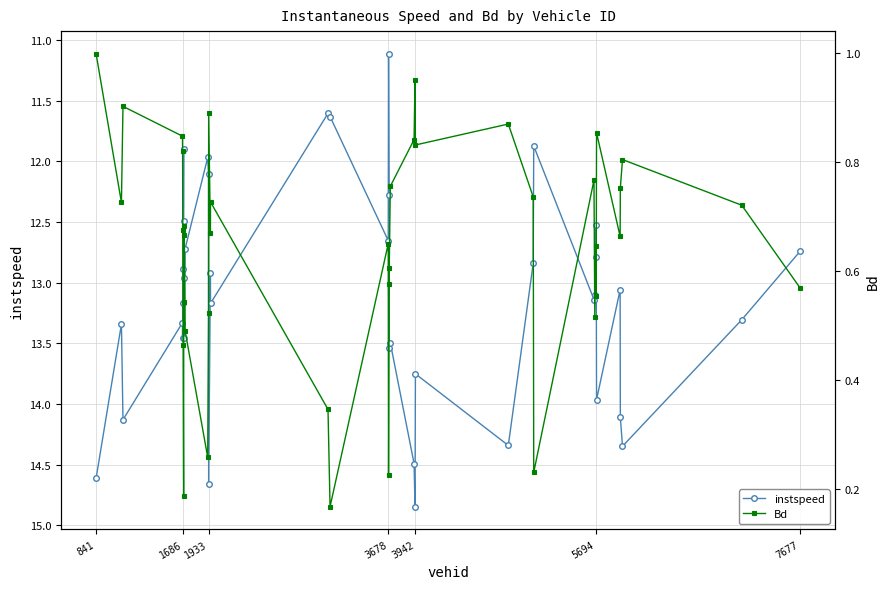

True or false: instspeed and Bd intersect in this chart.

False